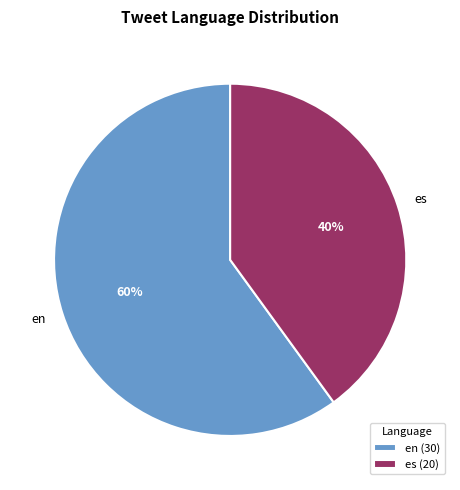

Which has a higher value, en or es?

en